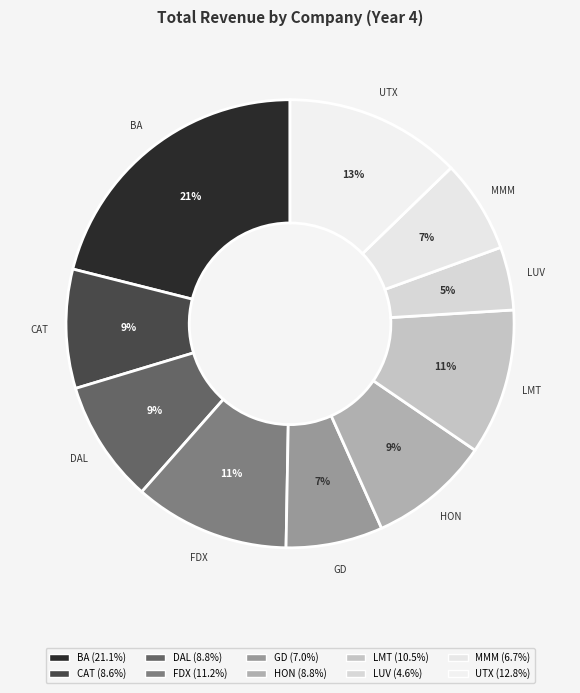

Do DAL and BA together represent more than half of the pie?

No